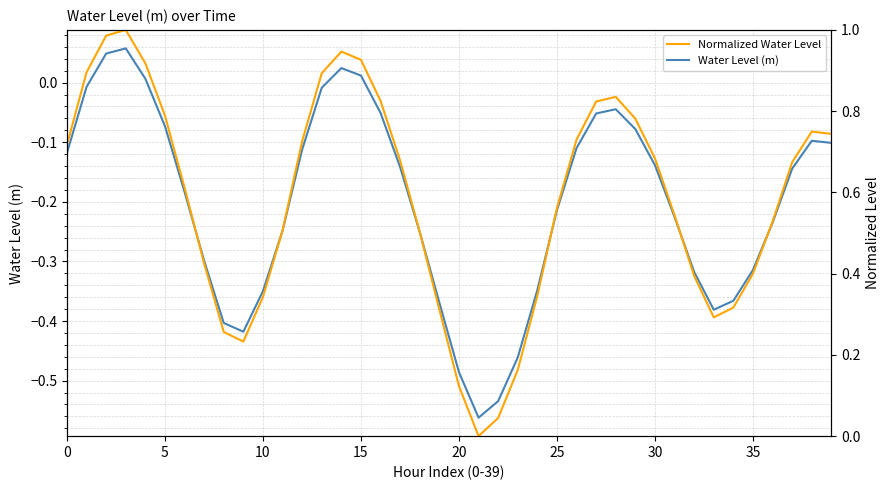

The value of Water Level (m) at 29 is -0.1. True or false?

False